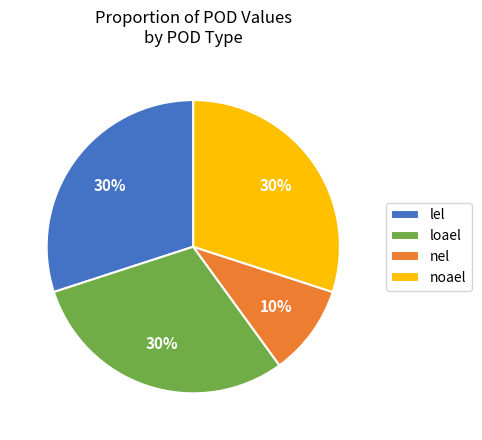

To the nearest percent, what percentage of the pie is lel?

30%